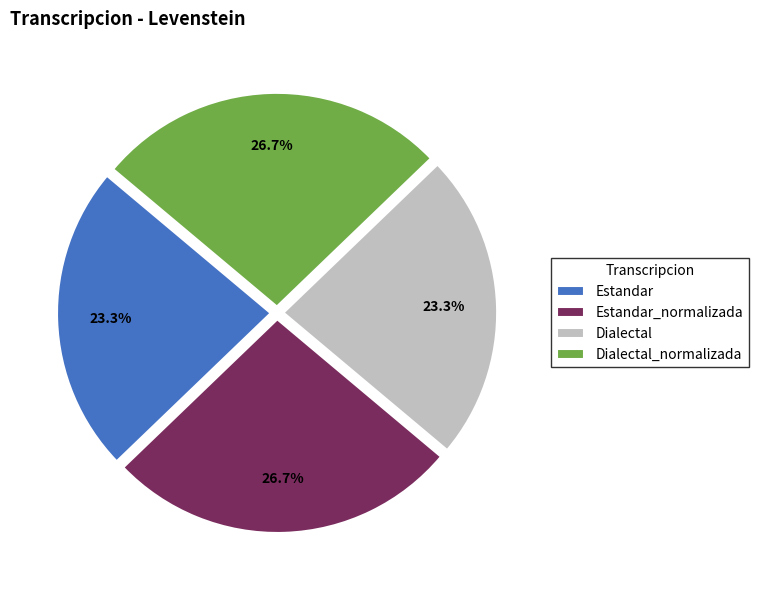

How many segments does this pie chart have?

4